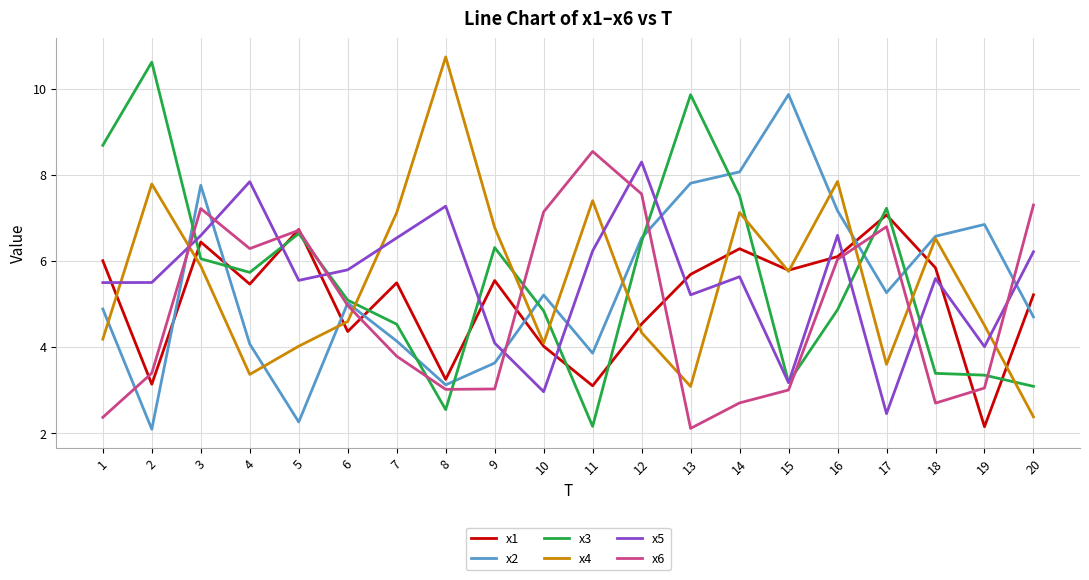

Which series has the widest spread of values?

x3